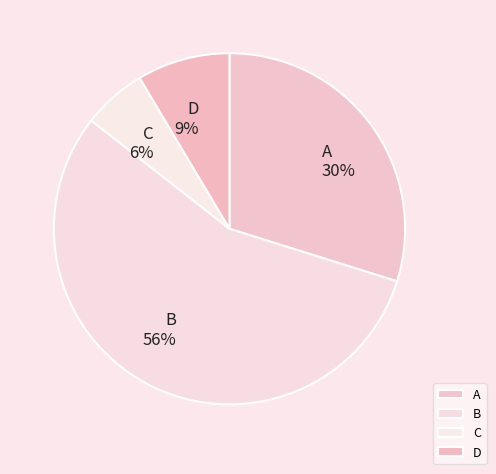

Is there a majority slice in this chart?

Yes